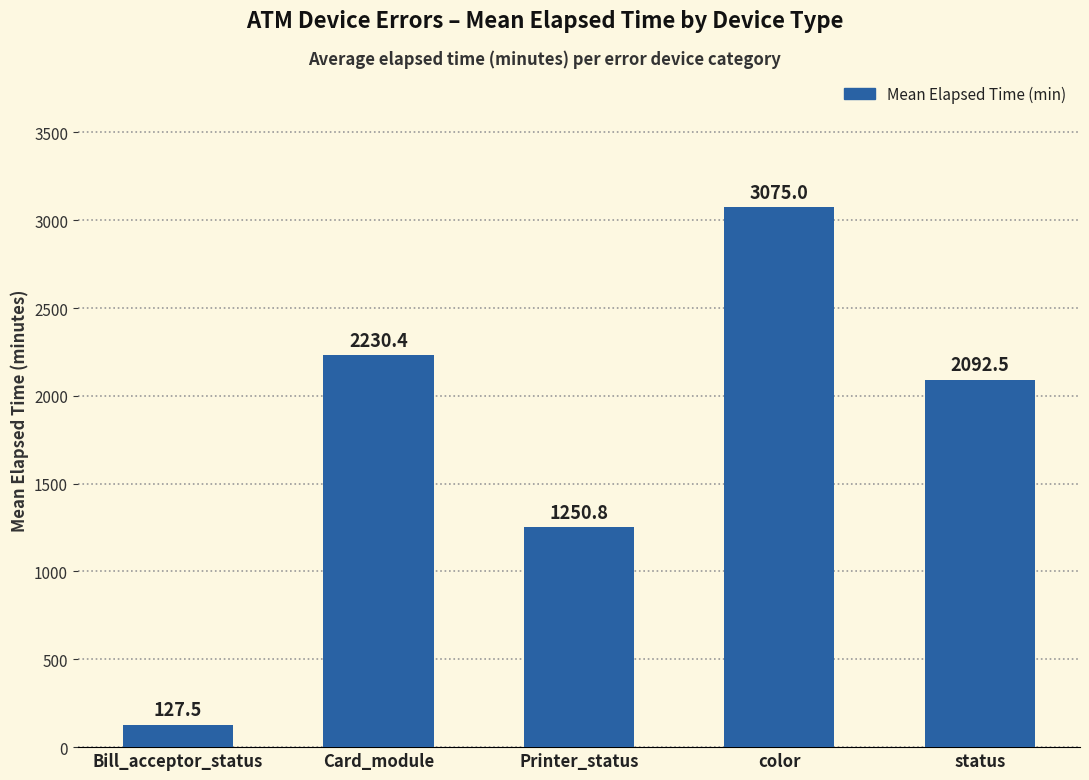

List the labels in order of value, largest first.

color, Card_module, status, Printer_status, Bill_acceptor_status